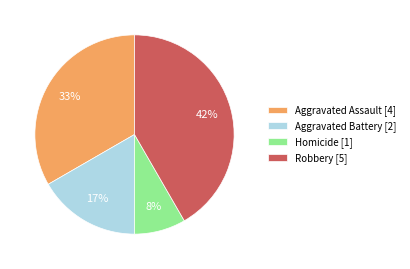

To the nearest percent, what is the combined percentage of Robbery and Homicide?

50%